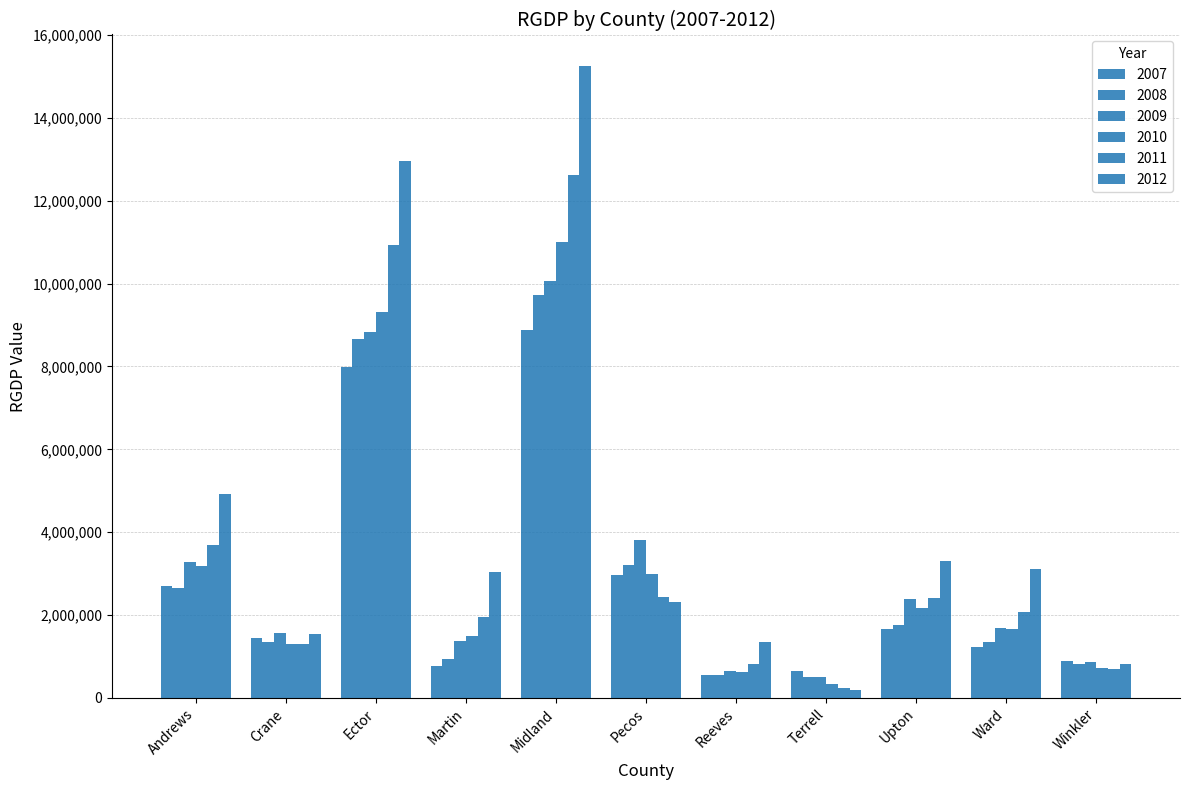

Reading right to left, list all the values displayed in this chart.

2007: Winkler=898407	Ward=1240306	Upton=1671609	Terrell=652544	Reeves=556652	Pecos=2956946	Midland=8880697	Martin=772049	Ector=7990738	Crane=1447948	Andrews=2711231
2008: Winkler=812042	Ward=1341000	Upton=1761191	Terrell=497363	Reeves=561804	Pecos=3199895	Midland=9726072	Martin=933732	Ector=8655570	Crane=1339175	Andrews=2653463
2009: Winkler=876790	Ward=1686945	Upton=2385874	Terrell=511783	Reeves=643168	Pecos=3818364	Midland=10052960	Martin=1372572	Ector=8842289	Crane=1571653	Andrews=3286653
2010: Winkler=718979	Ward=1658400	Upton=2176720	Terrell=341558	Reeves=618333	Pecos=2982261	Midland=11008545	Martin=1497064	Ector=9318819	Crane=1313254	Andrews=3195001
2011: Winkler=704271	Ward=2064426	Upton=2420441	Terrell=240639	Reeves=811017	Pecos=2443202	Midland=12612179	Martin=1962677	Ector=10941179	Crane=1292231	Andrews=3694633
2012: Winkler=825912	Ward=3103702	Upton=3305195	Terrell=195800	Reeves=1357388	Pecos=2312404	Midland=15248537	Martin=3028600	Ector=12954241	Crane=1539196	Andrews=4913597